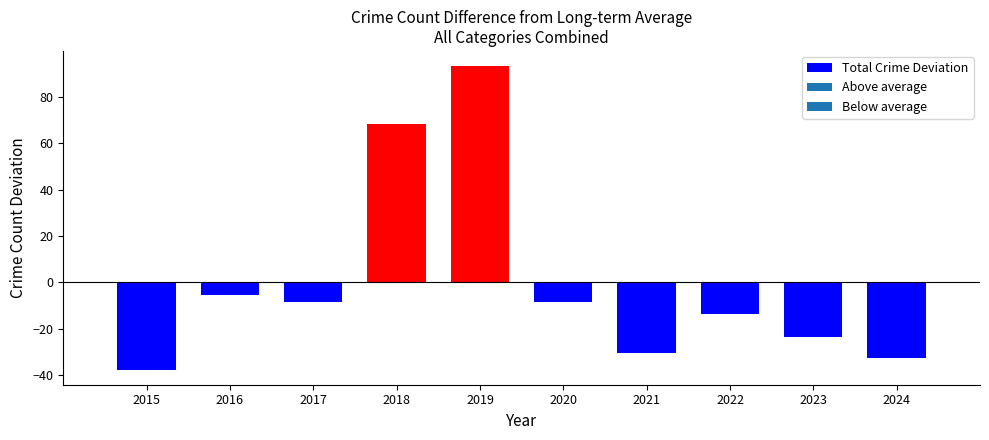

Where is the data nearest to the value 27?

2016